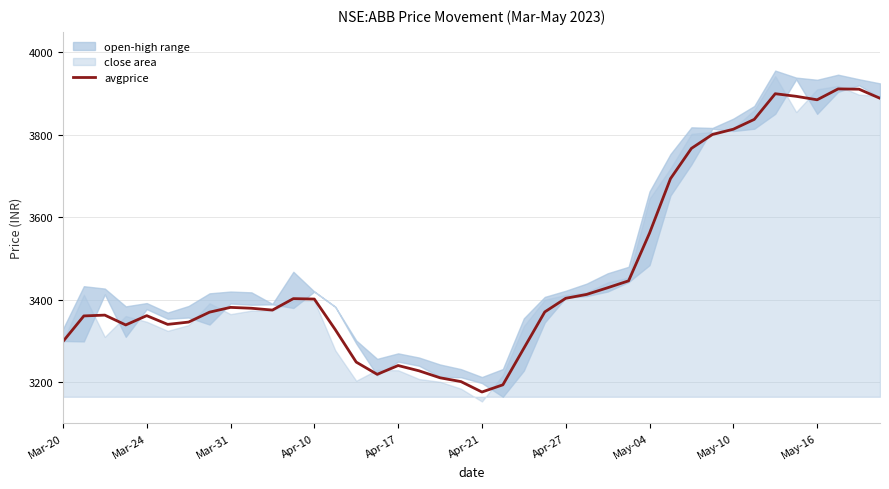

What is the change in value from 13 to 27?

+118.3